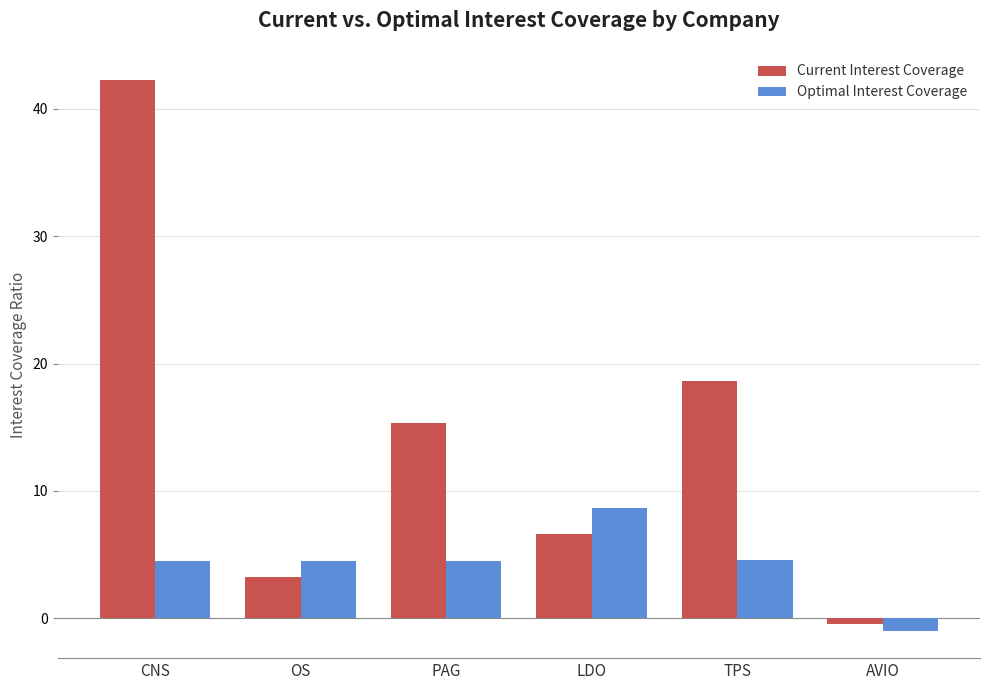

What is the average value of the Optimal Interest Coverage series?

4.3